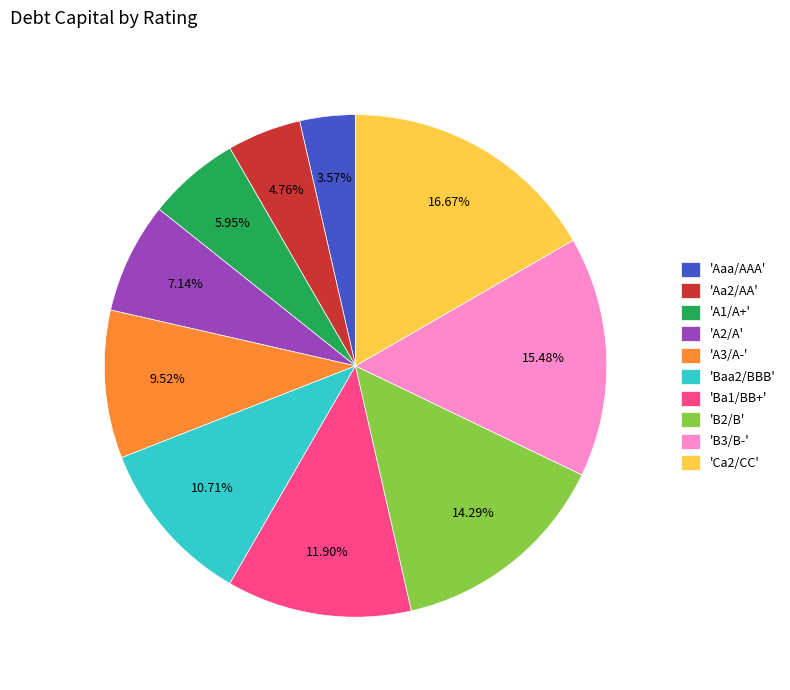

Which category has the biggest portion of the pie?

'Ca2/CC'